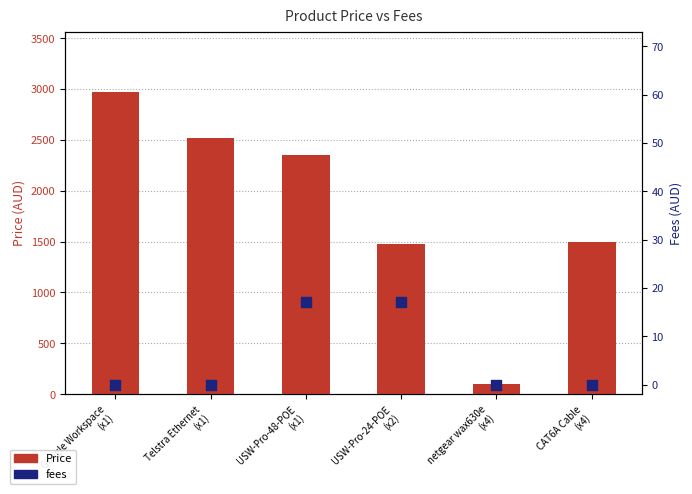

Which series has the largest total across all categories?

Price